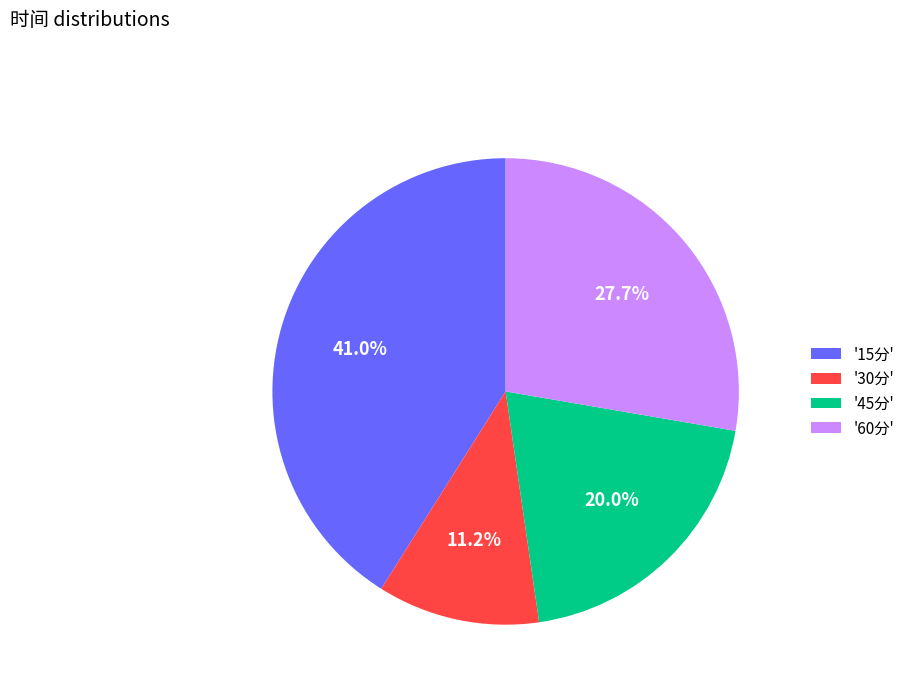

Between '60分' and '30分', which is larger?

'60分'